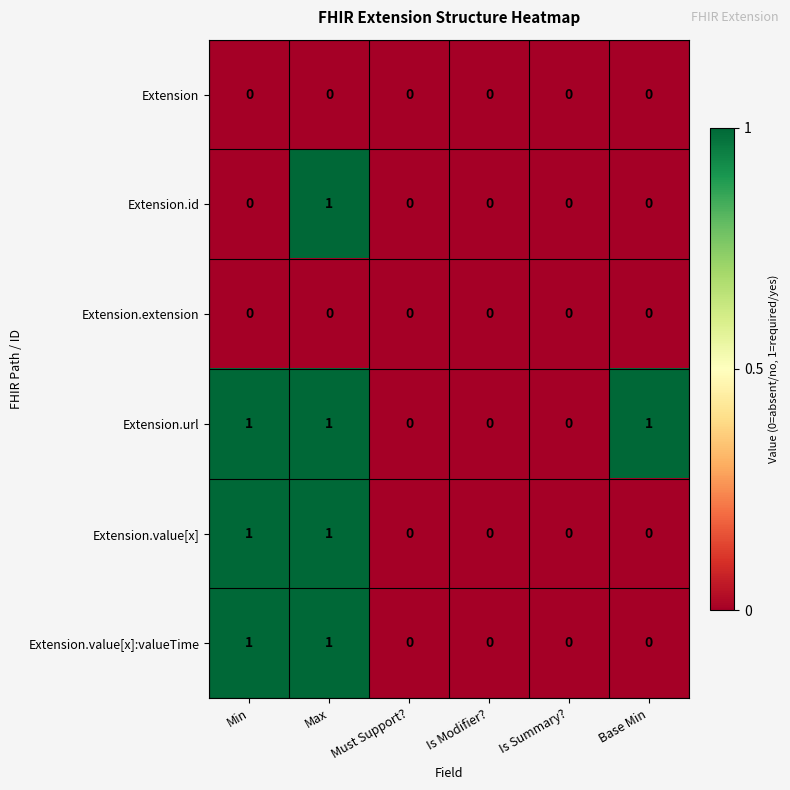

What is the total value across all series at Min?

3